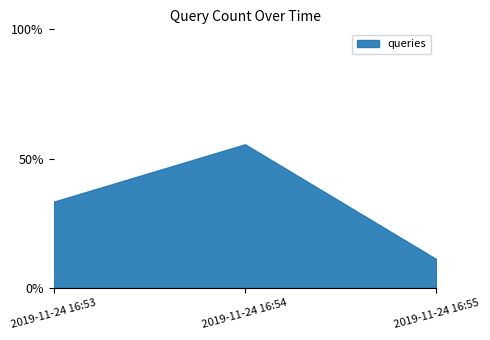

Rank the categories by value from highest to lowest.

2019-11-24 16:54, 2019-11-24 16:53, 2019-11-24 16:55